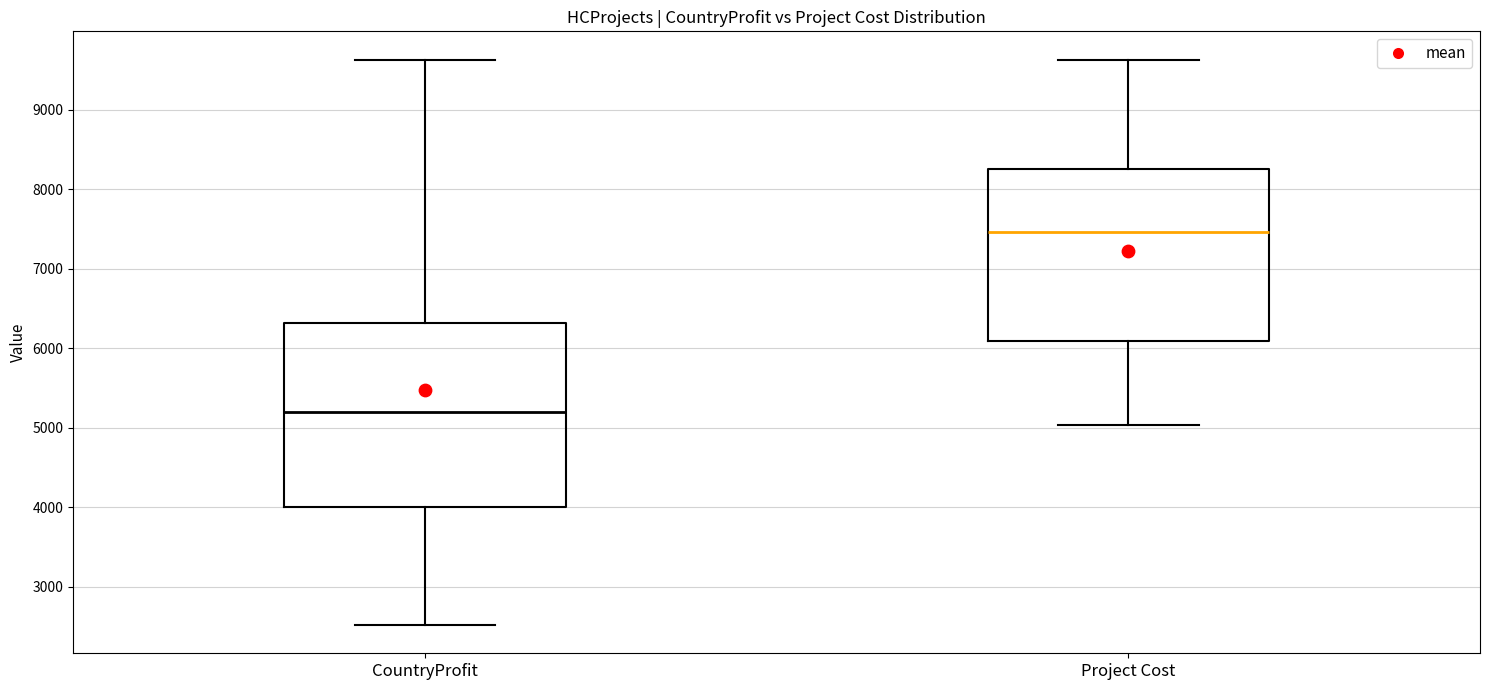

Which box has the highest median line?

Project Cost